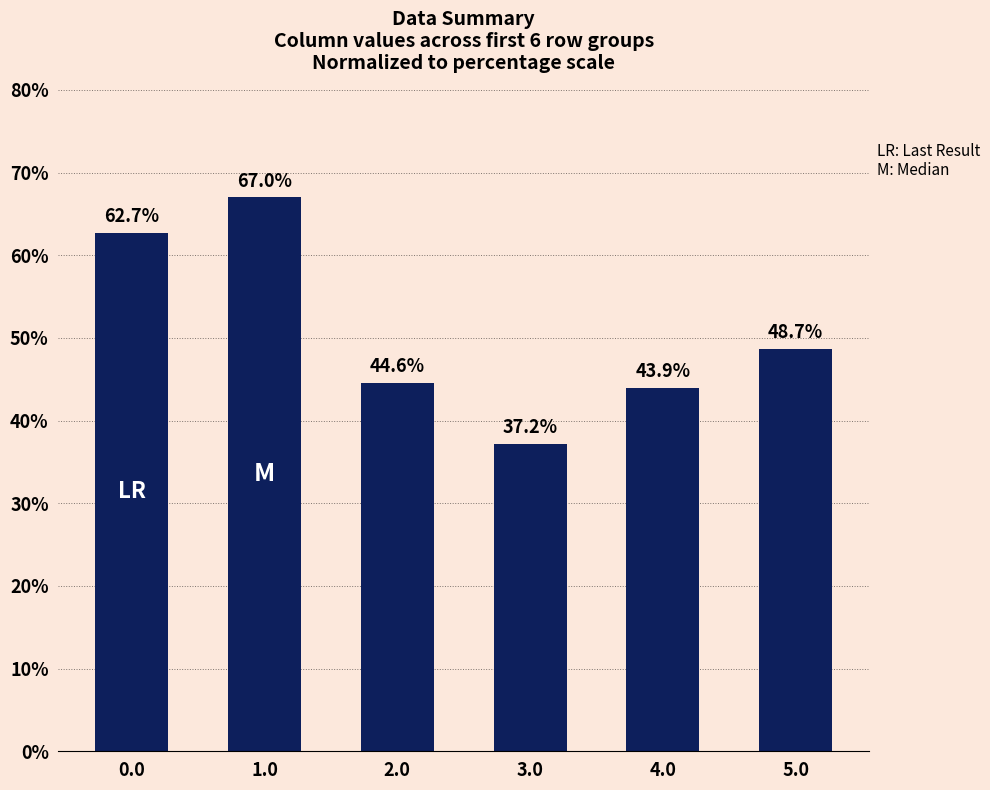

Reading right to left, list all the values displayed in this chart.

48.7	43.9	37.2	44.6	67.0	62.7